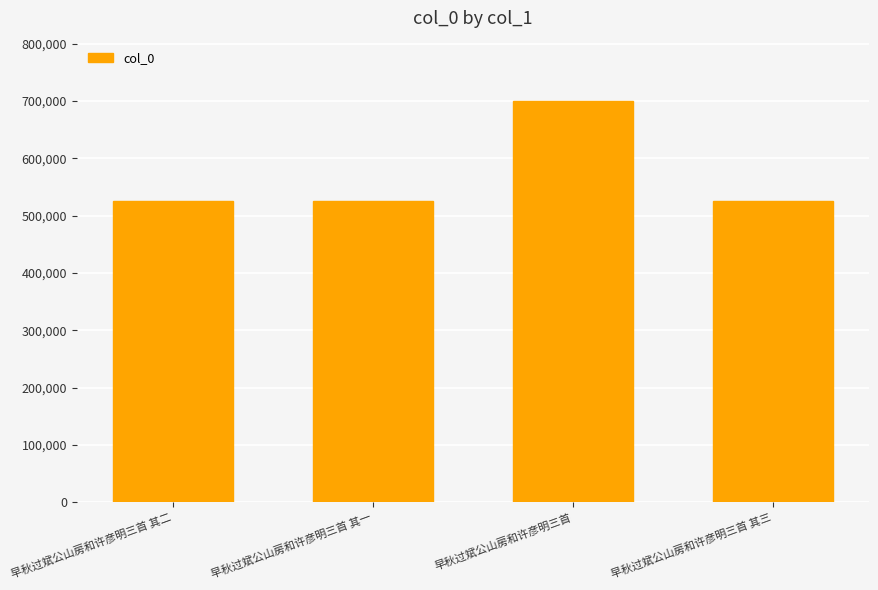

What is the greatest value displayed?

700370